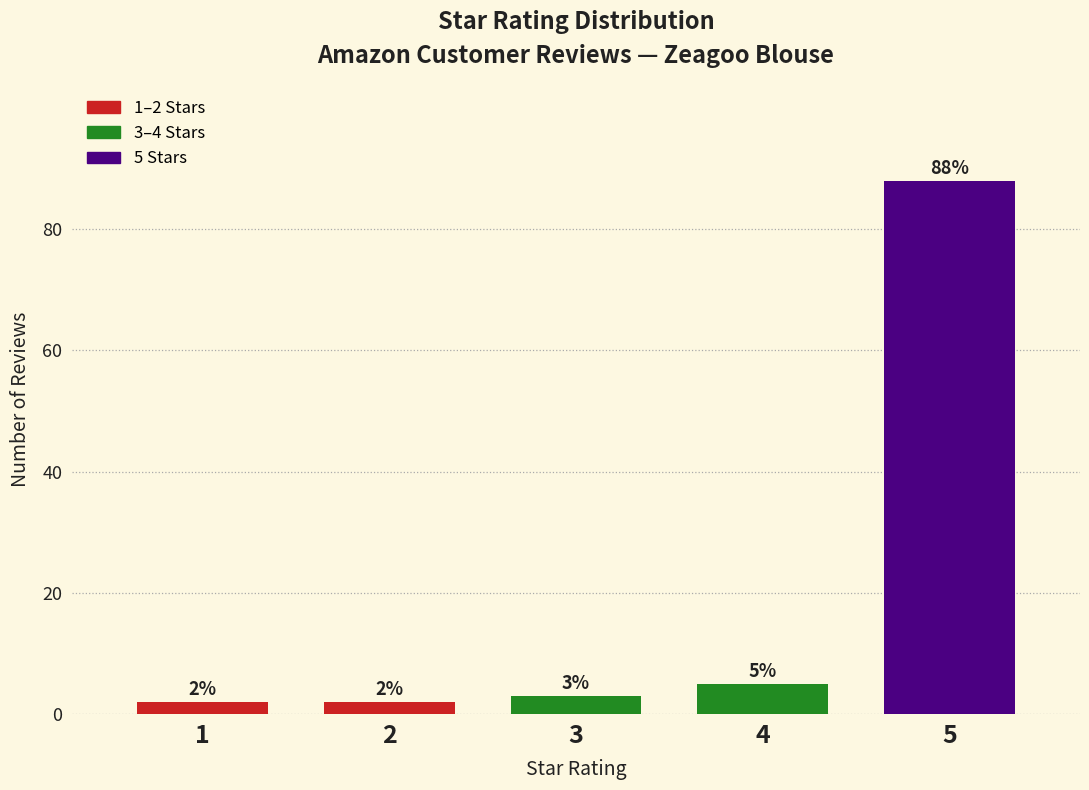

Reading right to left, extract all data points from this chart.

5=88	4=5	3=3	2=2	1=2